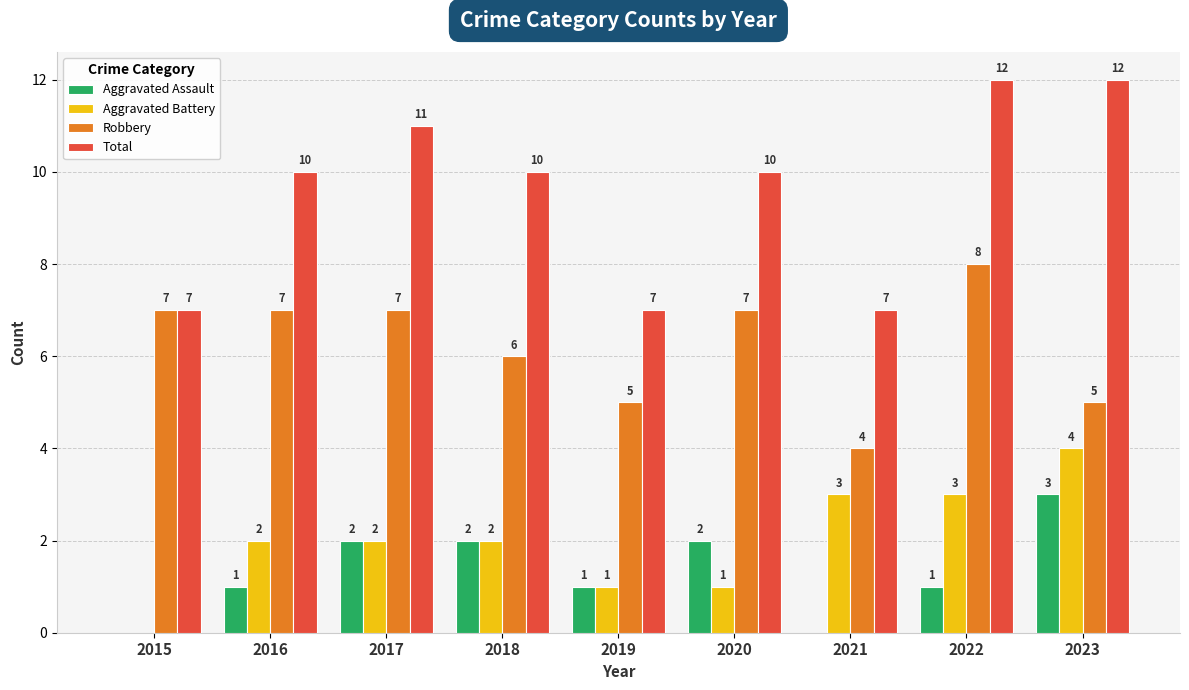

Which series changed the most between 2019 and 2022?

Total